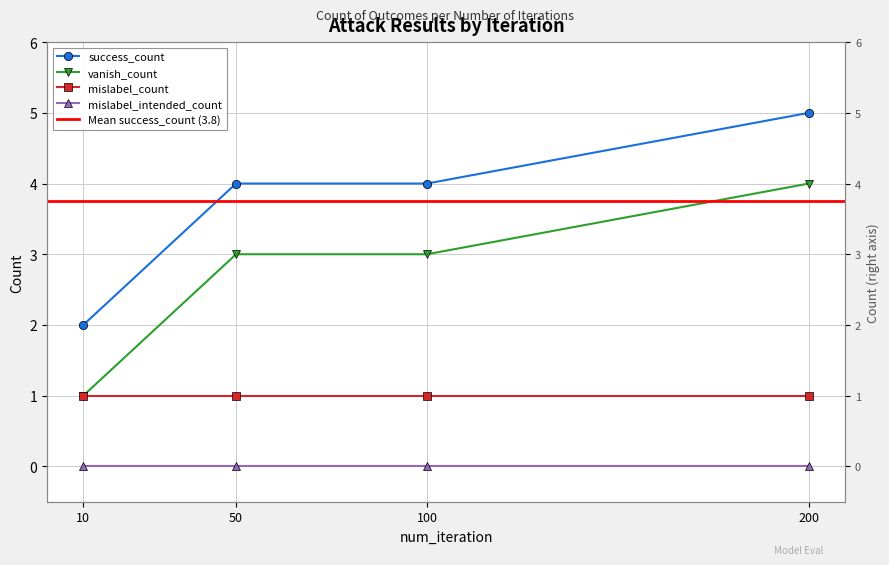

What is the sum of all success_count values?

15